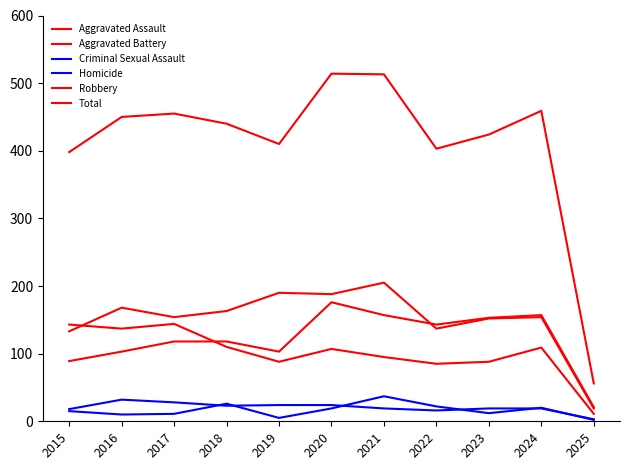

What is the value of the Robbery point at the 6th from the left?

107